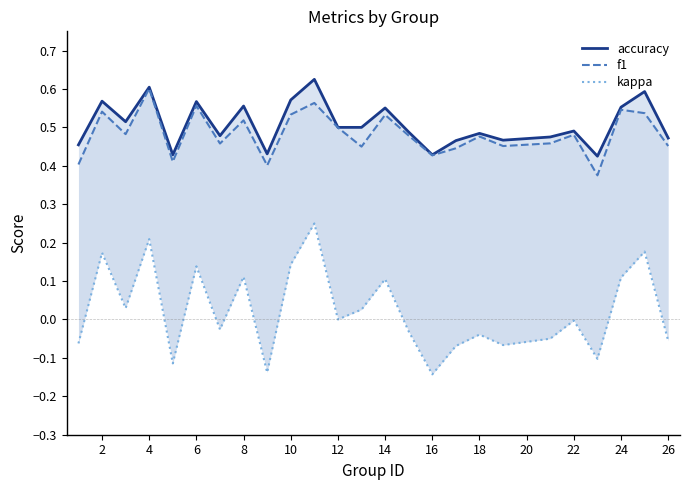

True or false: kappa and accuracy intersect in this chart.

False